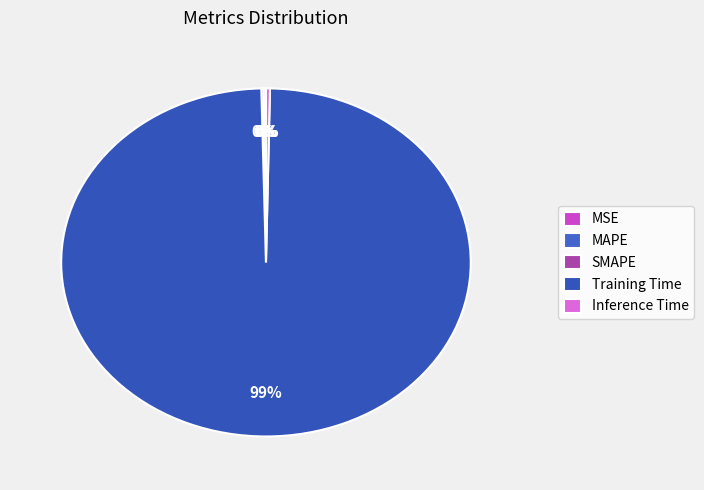

Rank the categories by value from highest to lowest.

Training Time, Inference Time, MAPE, SMAPE, MSE